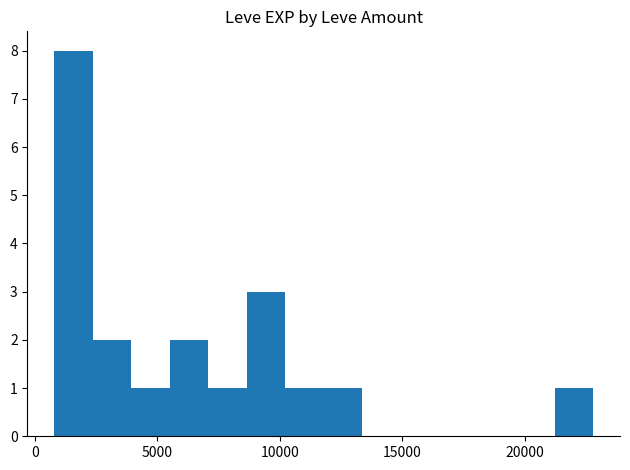

Count the number of categories in the chart.

14